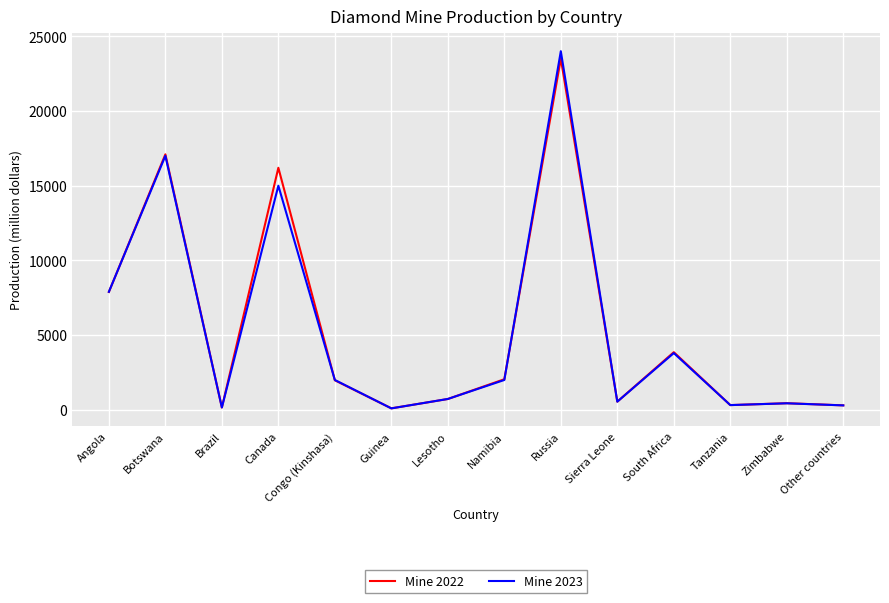

At which category is the sum across all series the highest?

Russia